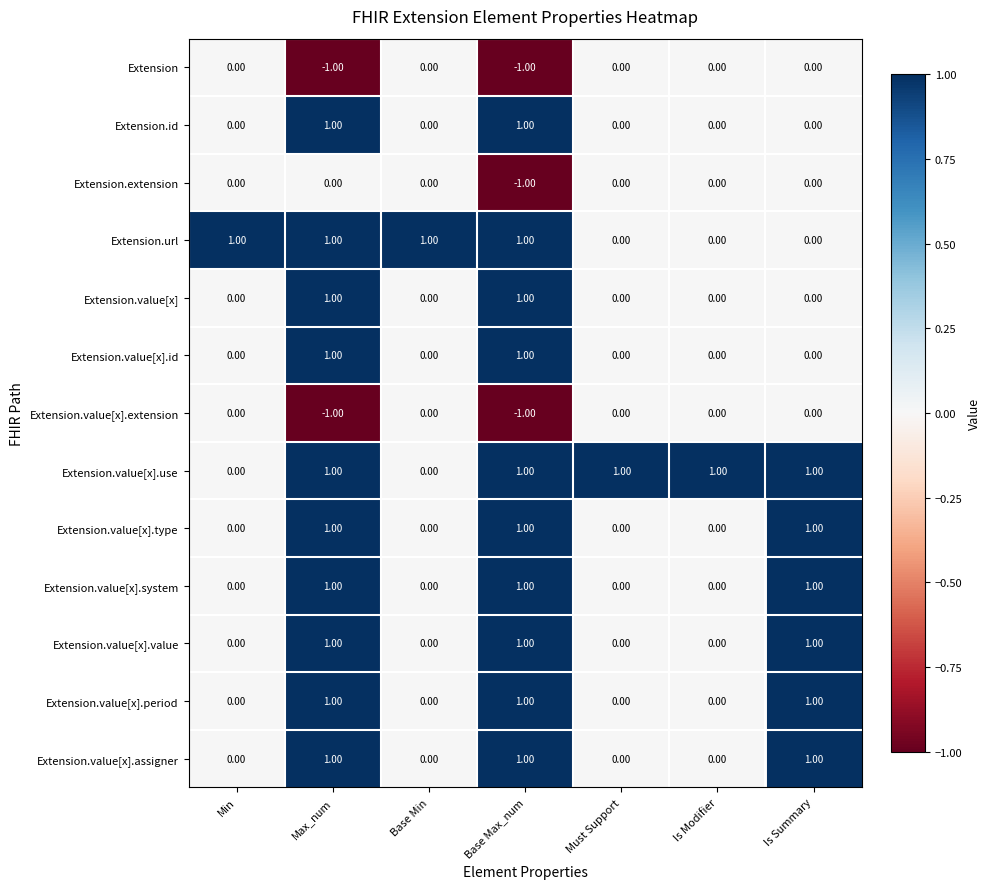

What is the sum of all Extension.value[x].assigner values?

3